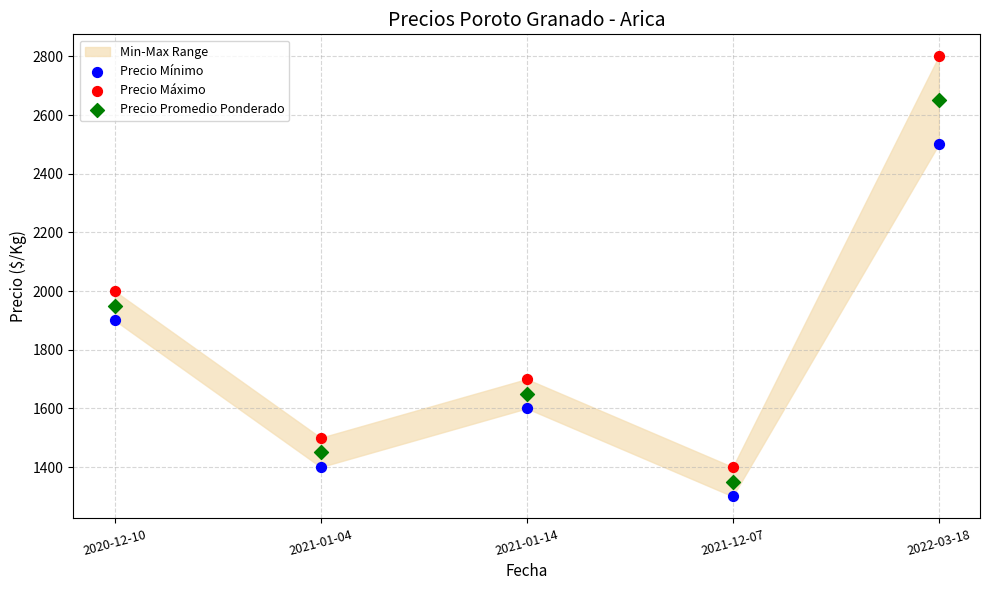

Which series has the widest spread of Y values?

Precio Máximo